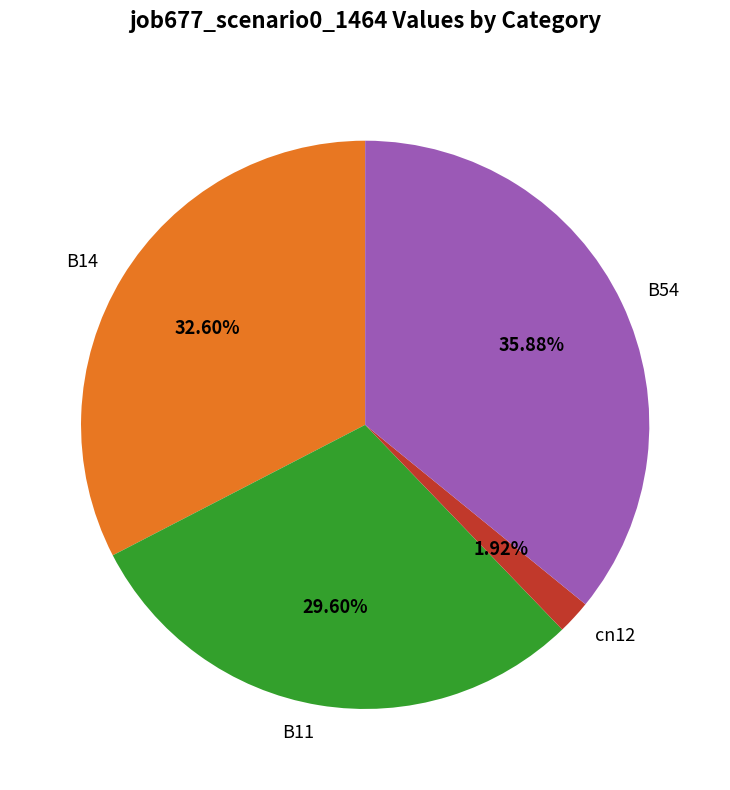

Is B11 the majority of the pie?

No